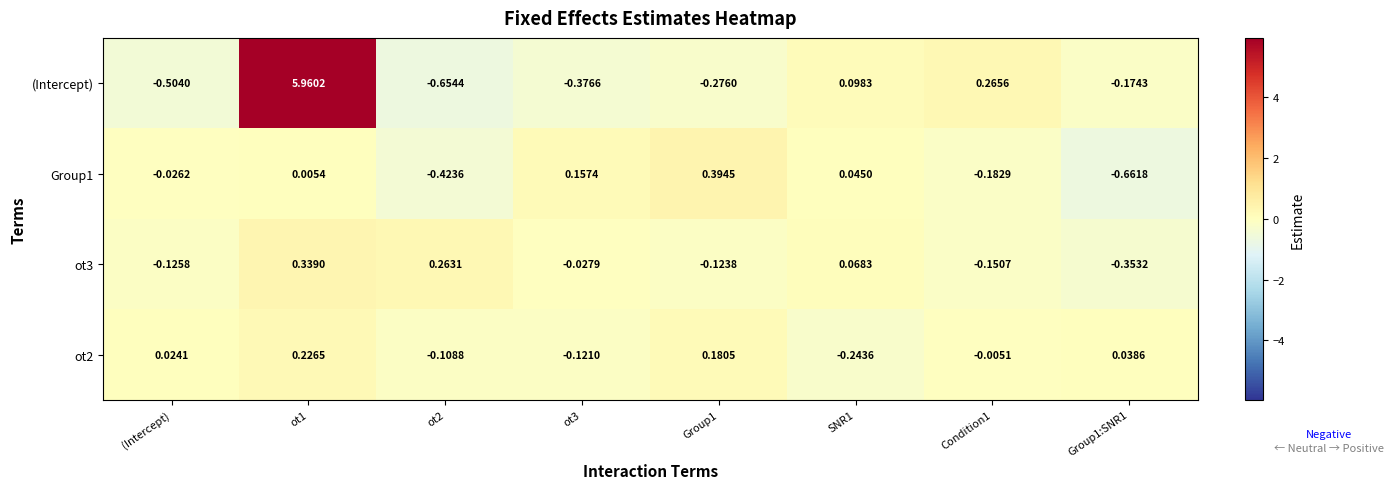

Which series has the largest total across all categories?

(Intercept)